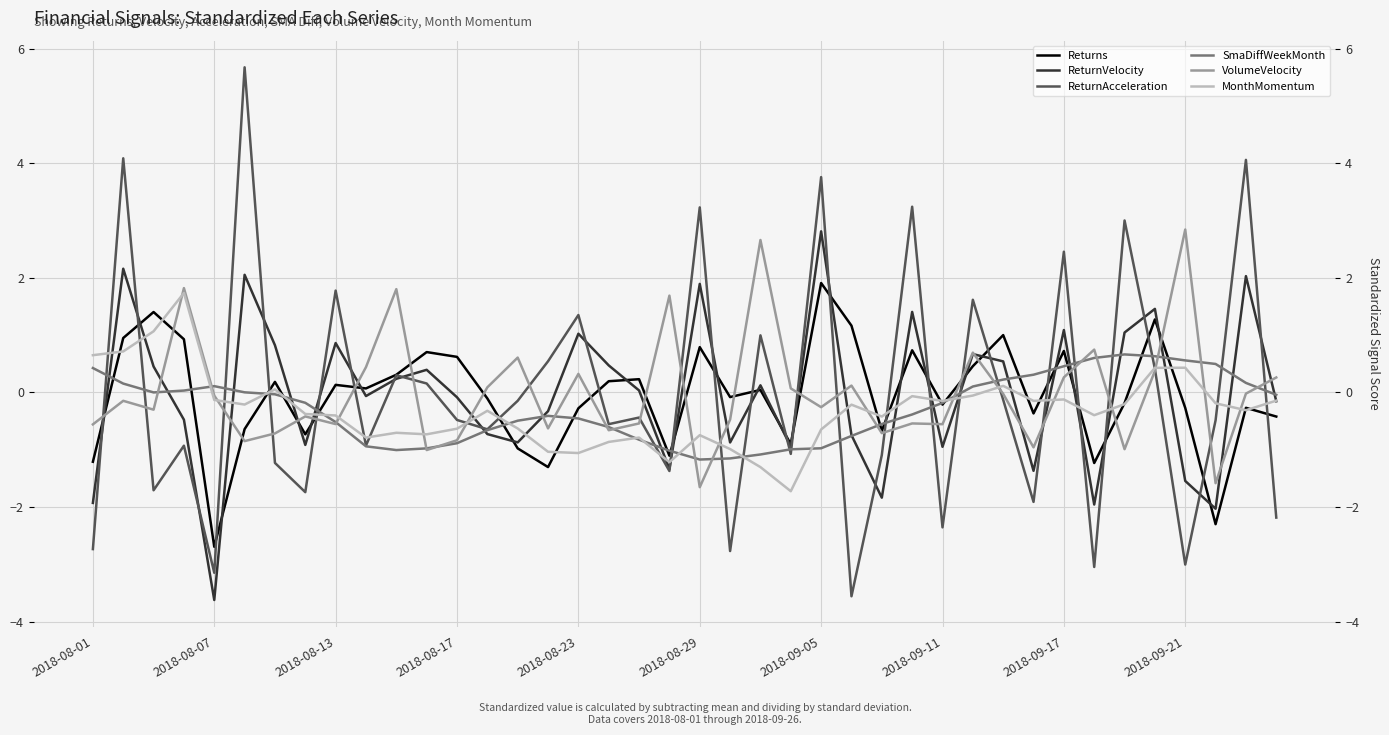

Is the value of Returns at 34 greater than the value of VolumeVelocity at 23?

No